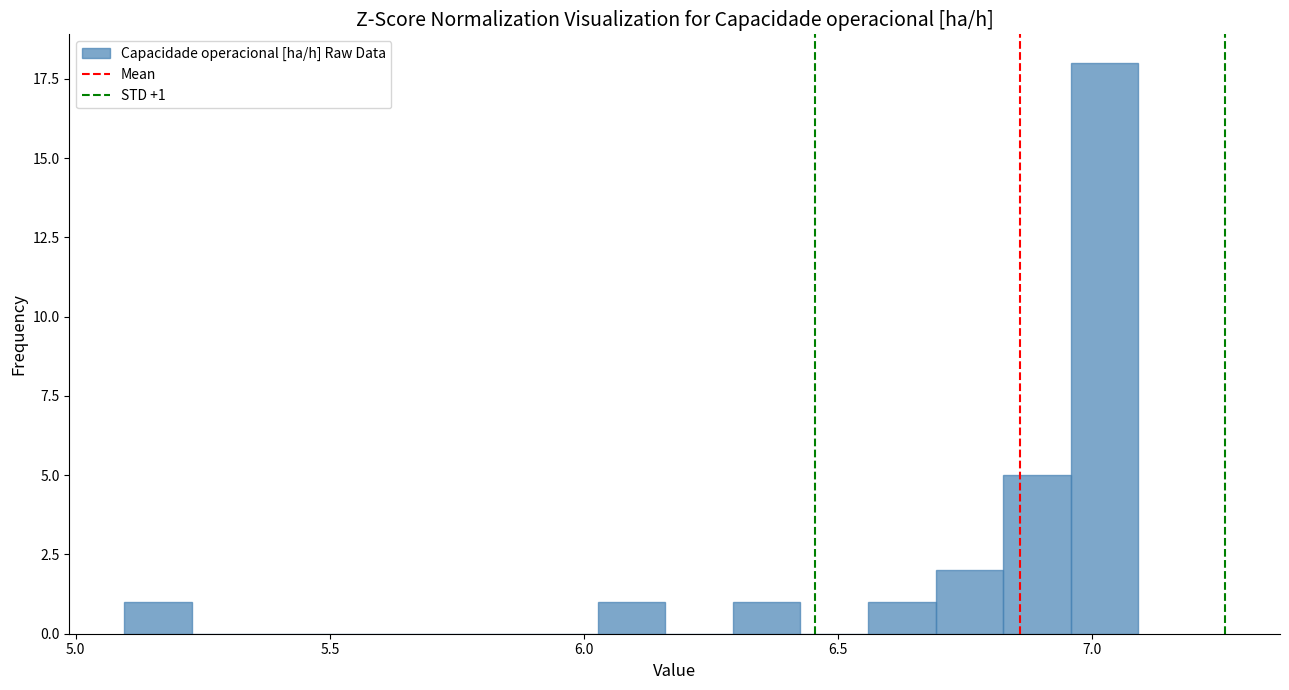

Read against the x-axis, roughly where is the centre of the tallest bar?

7.00